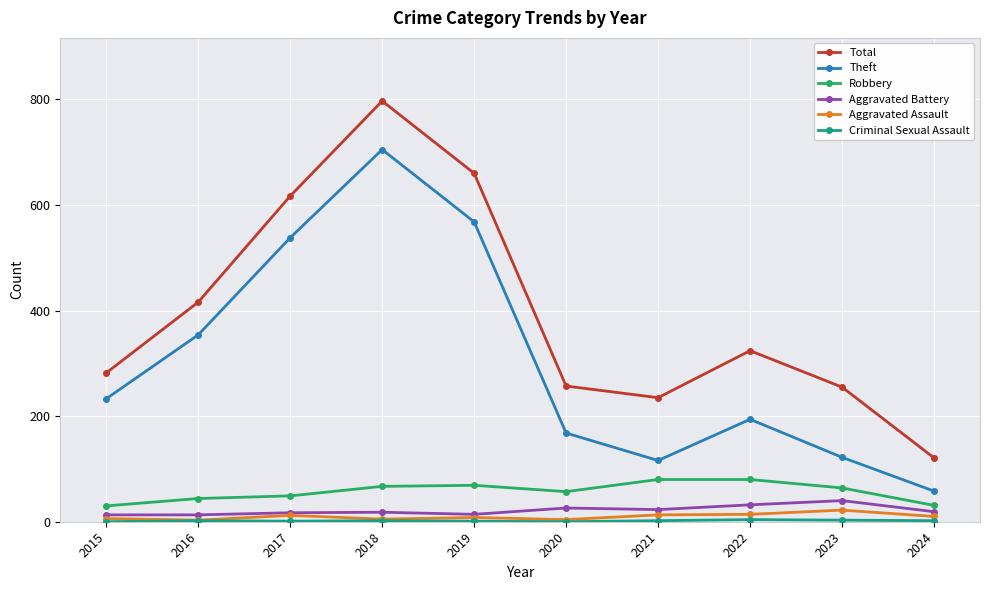

How many data points does each series have?

10